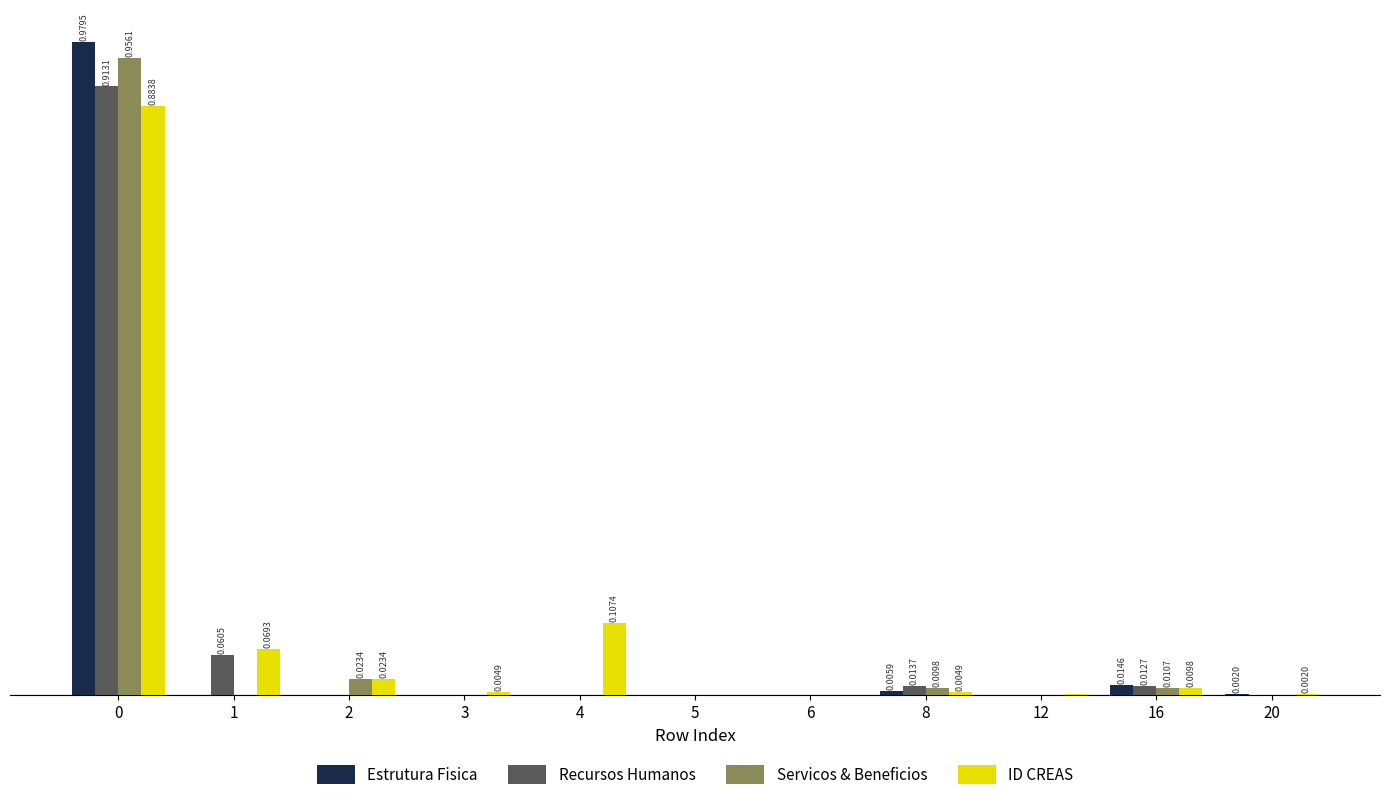

Are the bars grouped side by side (vs. stacked)?

Yes